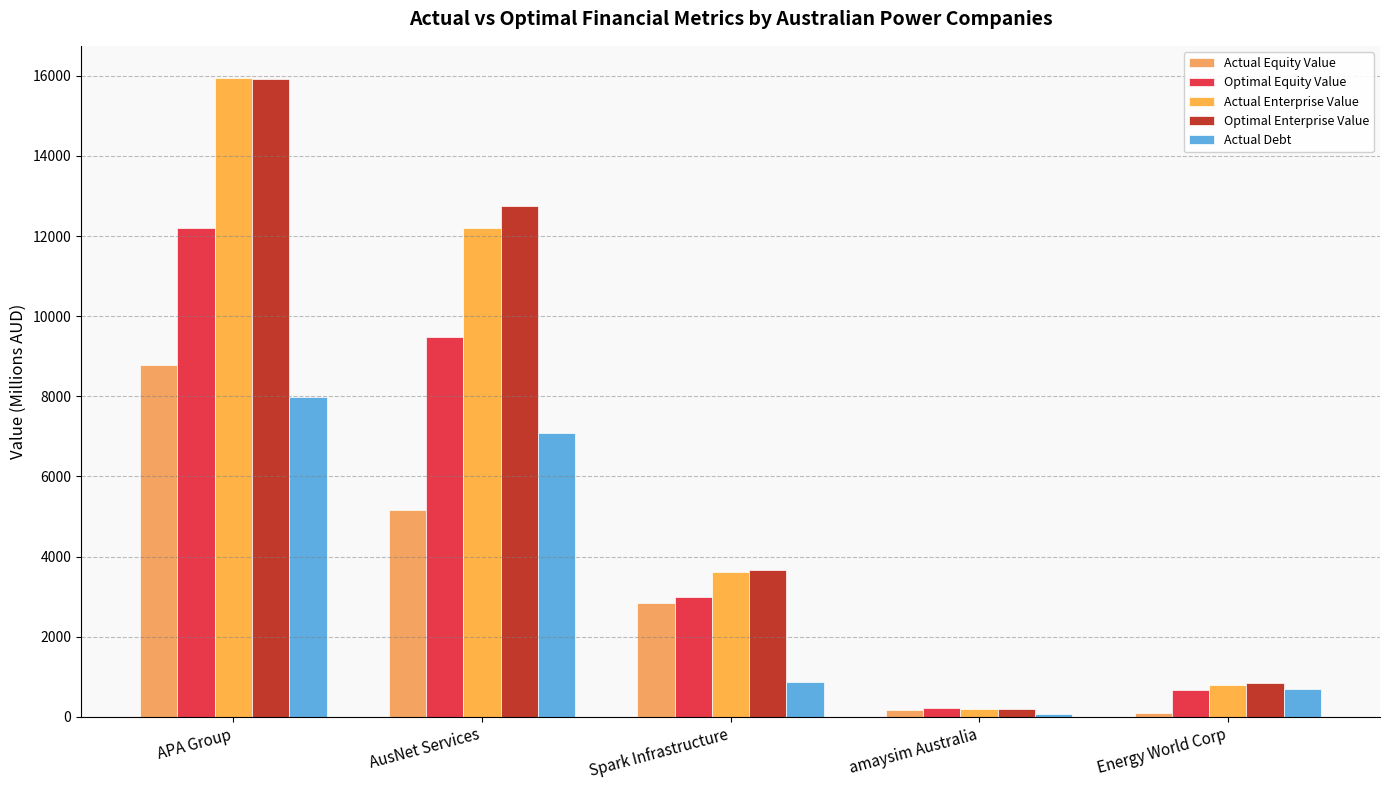

How many bars are there in each group?

5